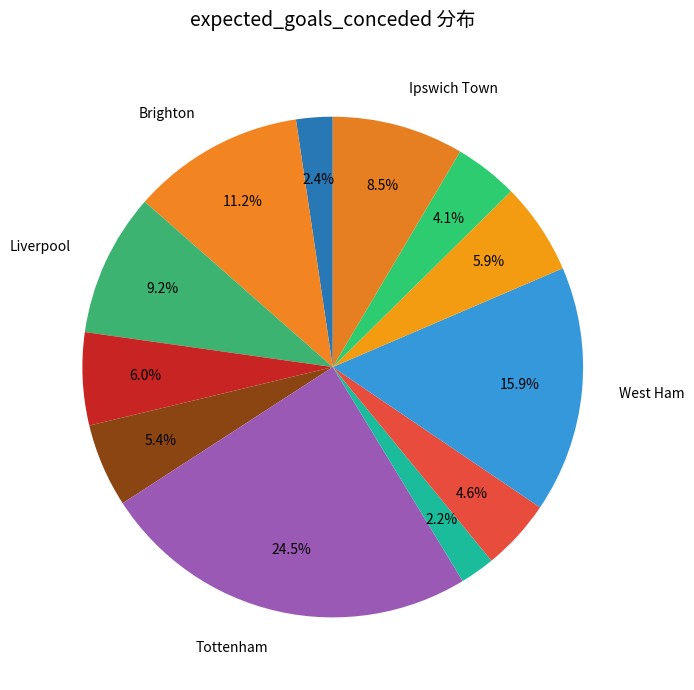

How many slices are in this pie chart?

12